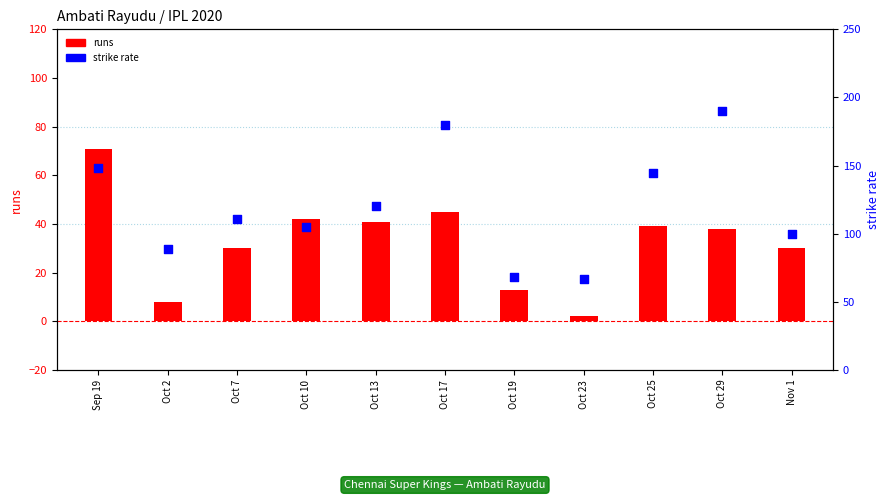

Which series has the largest Y range (max minus min)?

sr